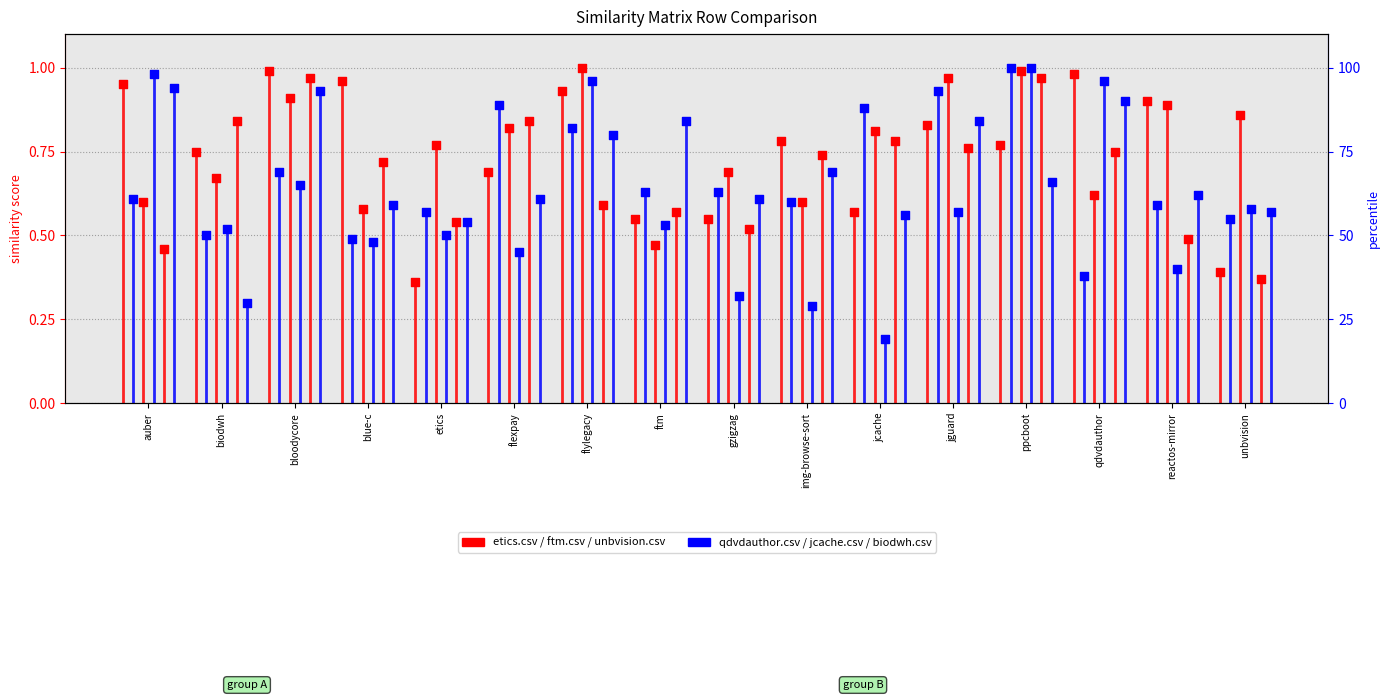

At which category is the sum across all series the highest?

ppcboot